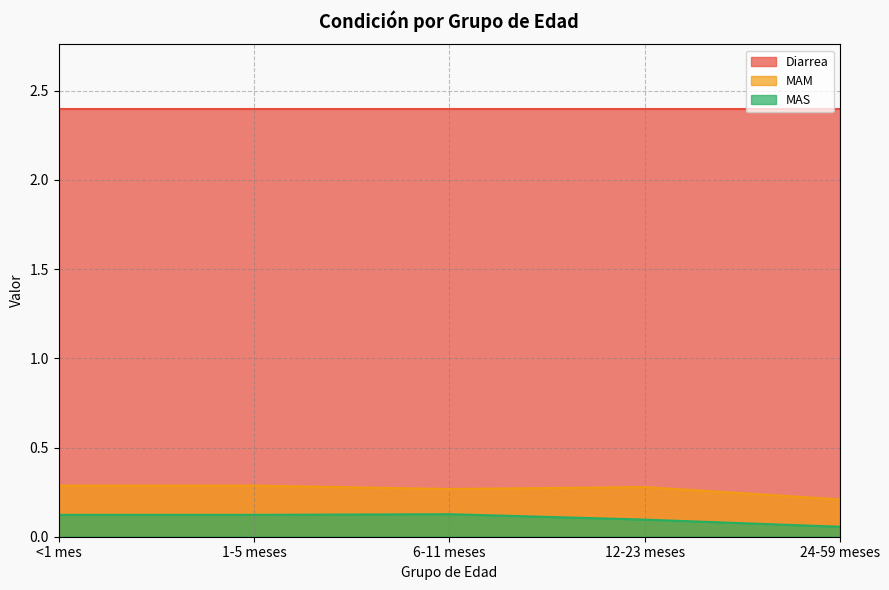

Rank the series by their maximum value, from lowest to highest.

MAS, MAM, Diarrea